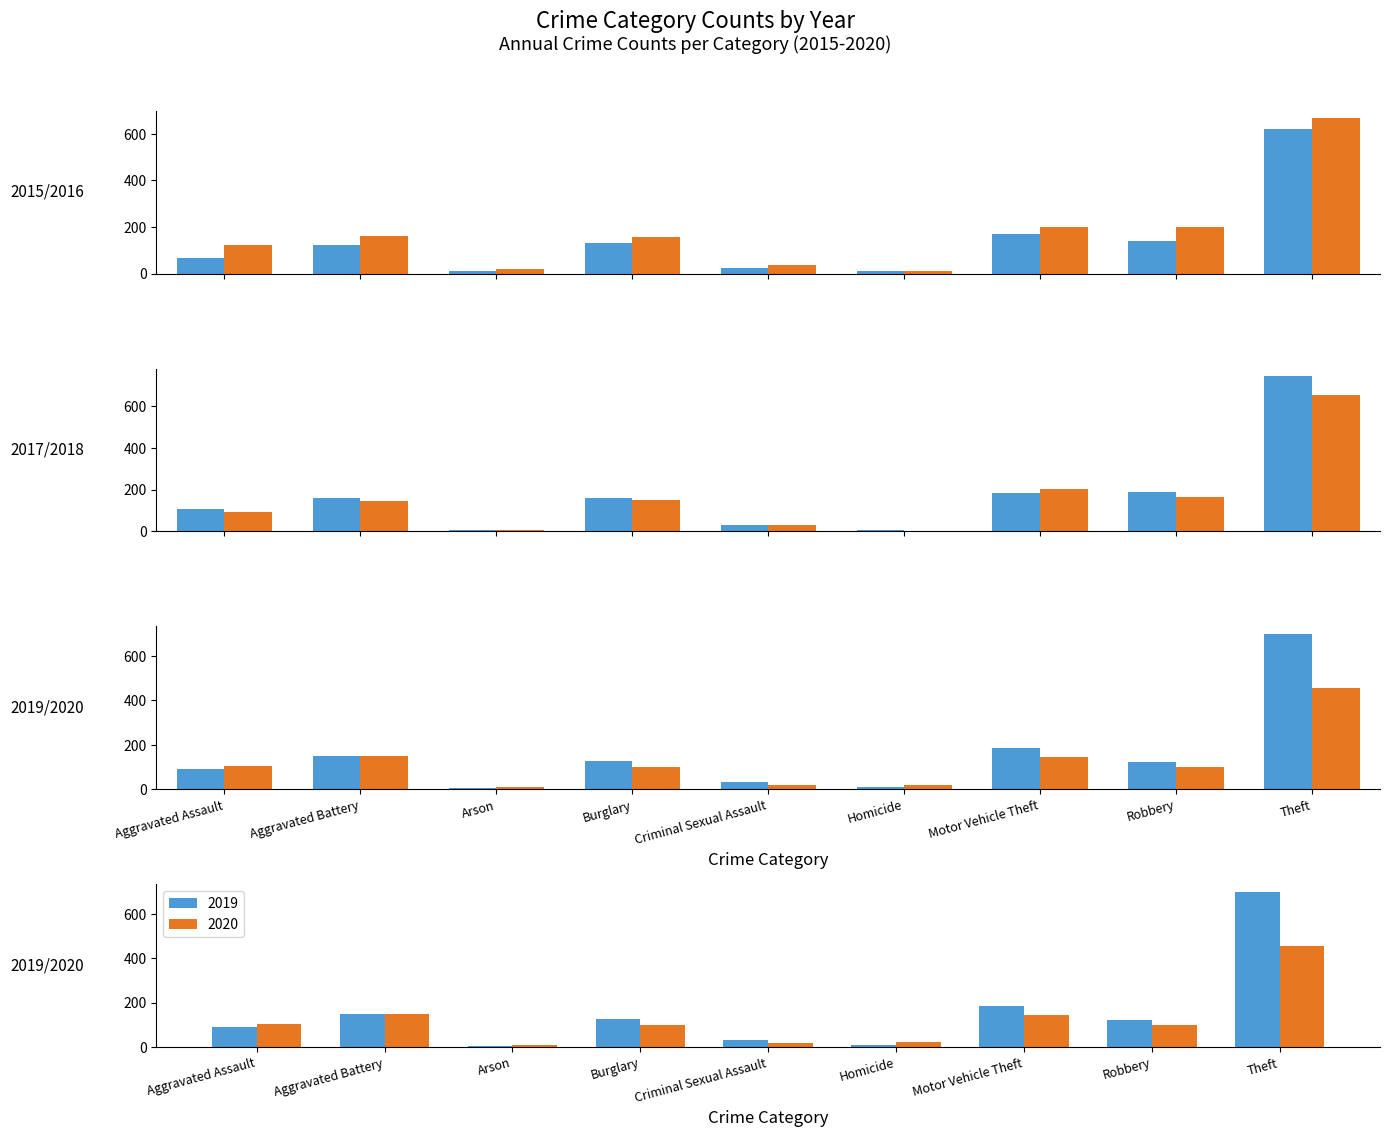

Reading left to right, what are all the values shown in this chart?

2015: Aggravated Assault=69	Aggravated Battery=124	Arson=10	Burglary=132	Criminal Sexual Assault=25	Homicide=9	Motor Vehicle Theft=171	Robbery=142	Theft=619
2016: Aggravated Assault=124	Aggravated Battery=162	Arson=20	Burglary=157	Criminal Sexual Assault=36	Homicide=13	Motor Vehicle Theft=202	Robbery=201	Theft=666
2017: Aggravated Assault=109	Aggravated Battery=159	Arson=8	Burglary=160	Criminal Sexual Assault=32	Homicide=8	Motor Vehicle Theft=184	Robbery=190	Theft=743
2018: Aggravated Assault=95	Aggravated Battery=147	Arson=7	Burglary=149	Criminal Sexual Assault=32	Homicide=4	Motor Vehicle Theft=205	Robbery=163	Theft=655
2019: Aggravated Assault=89	Aggravated Battery=150	Arson=6	Burglary=127	Criminal Sexual Assault=32	Homicide=10	Motor Vehicle Theft=186	Robbery=123	Theft=699
2020: Aggravated Assault=105	Aggravated Battery=148	Arson=8	Burglary=99	Criminal Sexual Assault=19	Homicide=21	Motor Vehicle Theft=144	Robbery=98	Theft=454